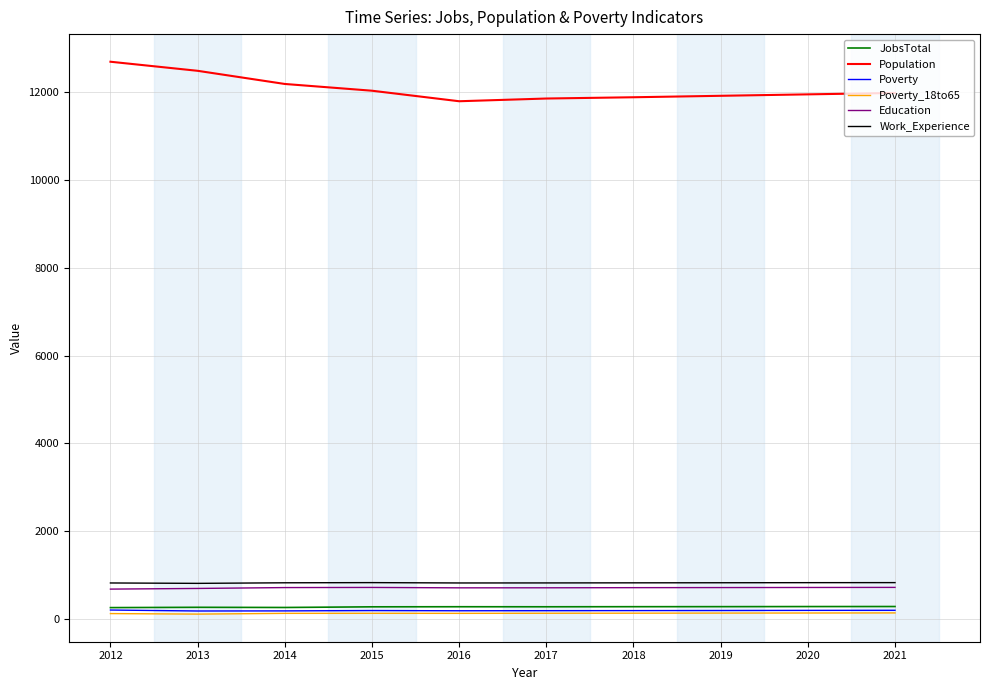

The JobsTotal series shows 278 at 2021. True or false?

True